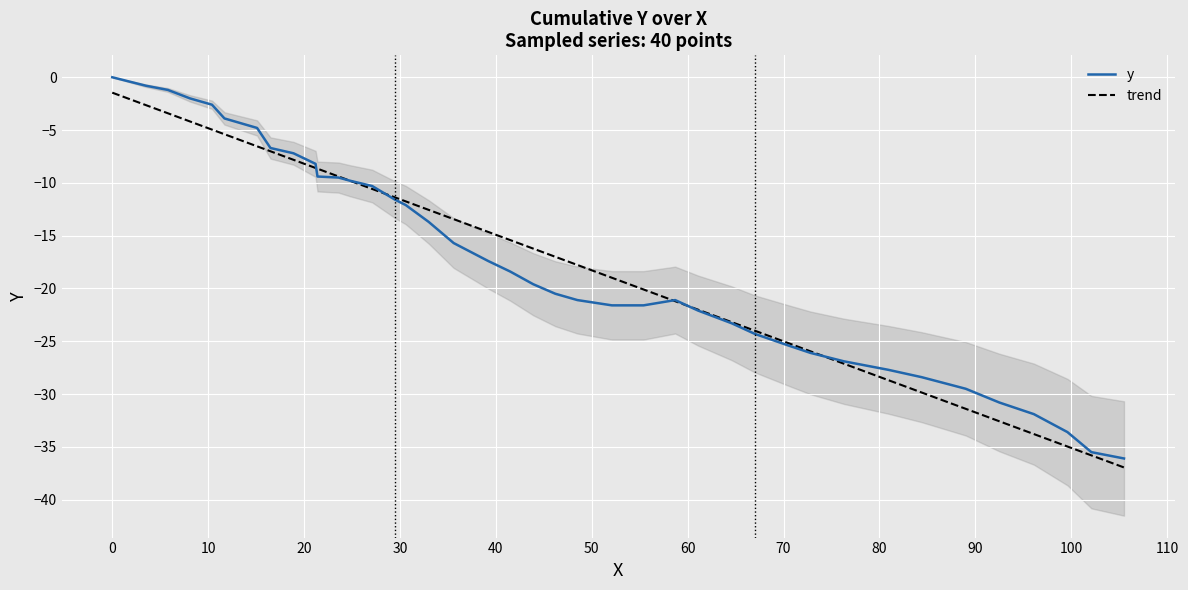

At how many categories does at least one series exceed -8?

9